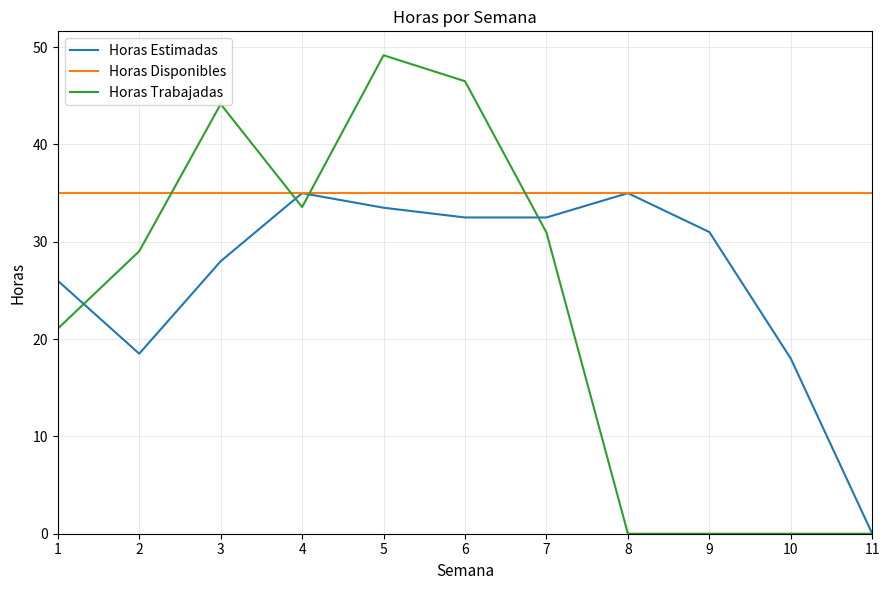

After their last crossing, which series has the higher values: Horas Trabajadas or Horas Disponibles?

Horas Disponibles